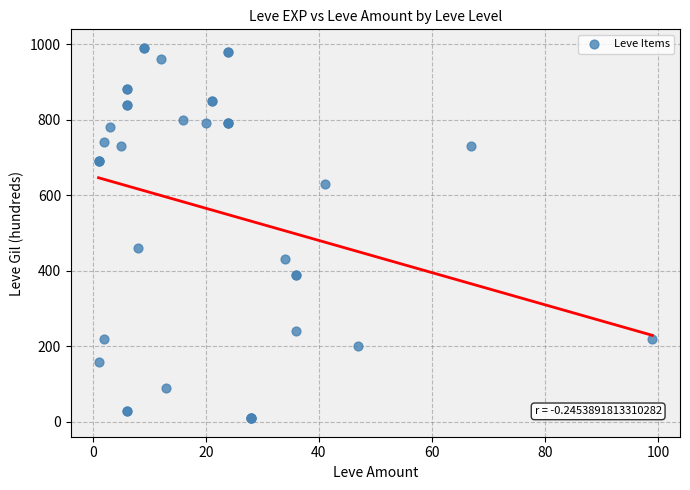

What Y value in the scatter plot is closest to 500?

460